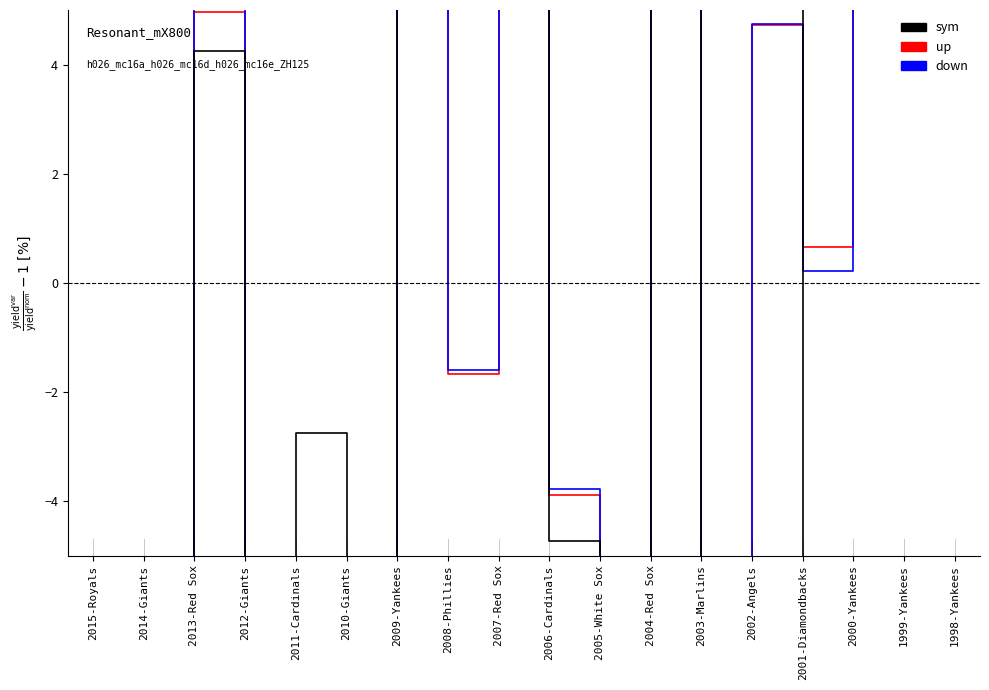

Does the chart contain stacked bars?

No